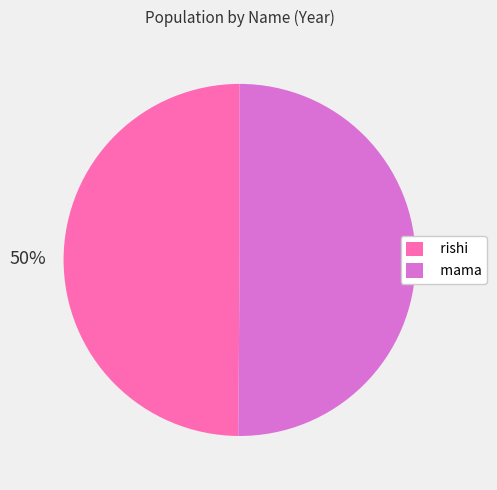

How many segments does this pie chart have?

2